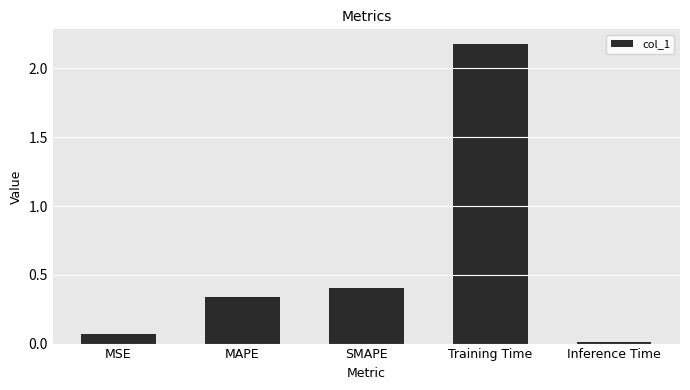

Rank the categories by value from lowest to highest.

Inference Time, MSE, MAPE, SMAPE, Training Time